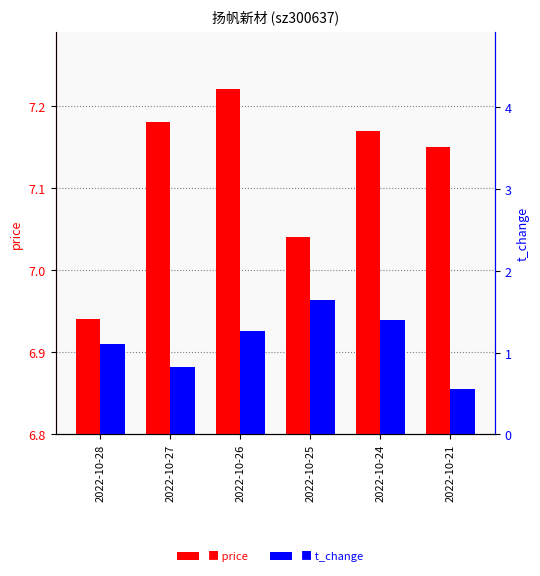

What is the total value across all series at 2022-10-24?

8.6